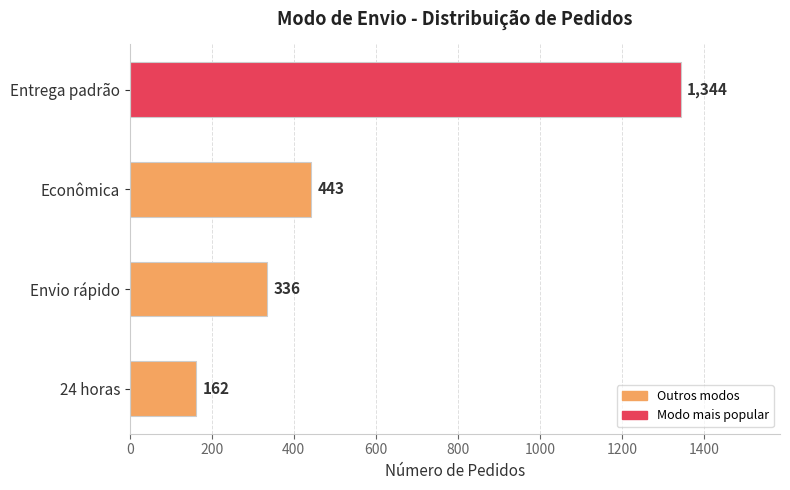

Rank the categories by value from highest to lowest.

Entrega padrão, Econômica, Envio rápido, 24 horas